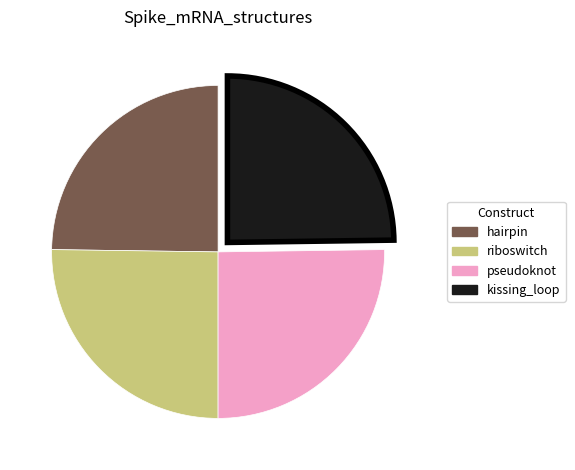

Does any single category account for the majority?

No